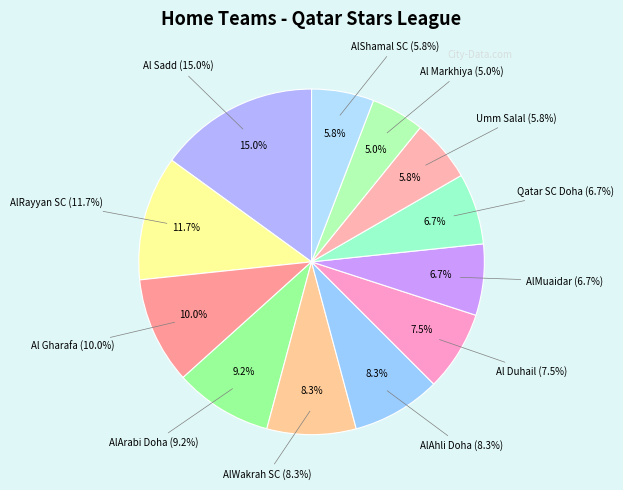

Count the number of slices in the pie.

12